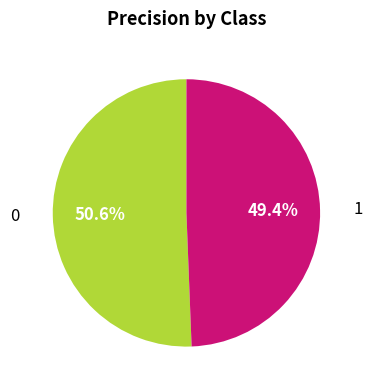

How many segments does this pie chart have?

2